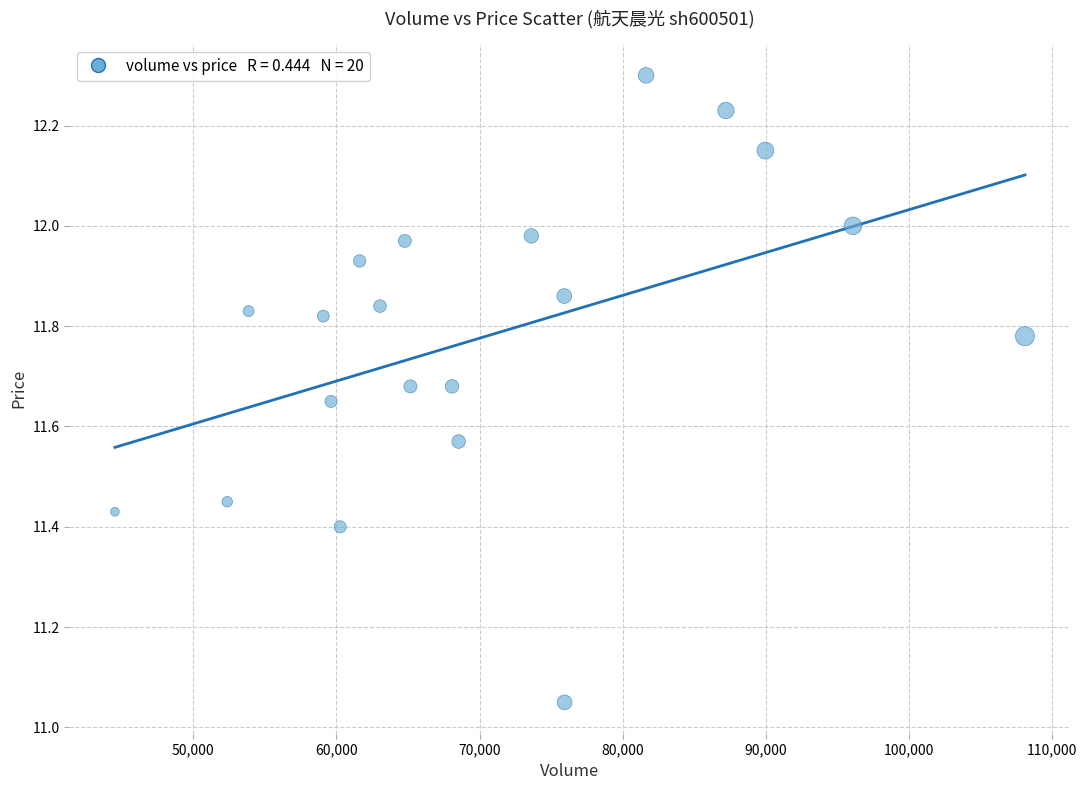

What is the range of X values (max minus min)?

63582.0